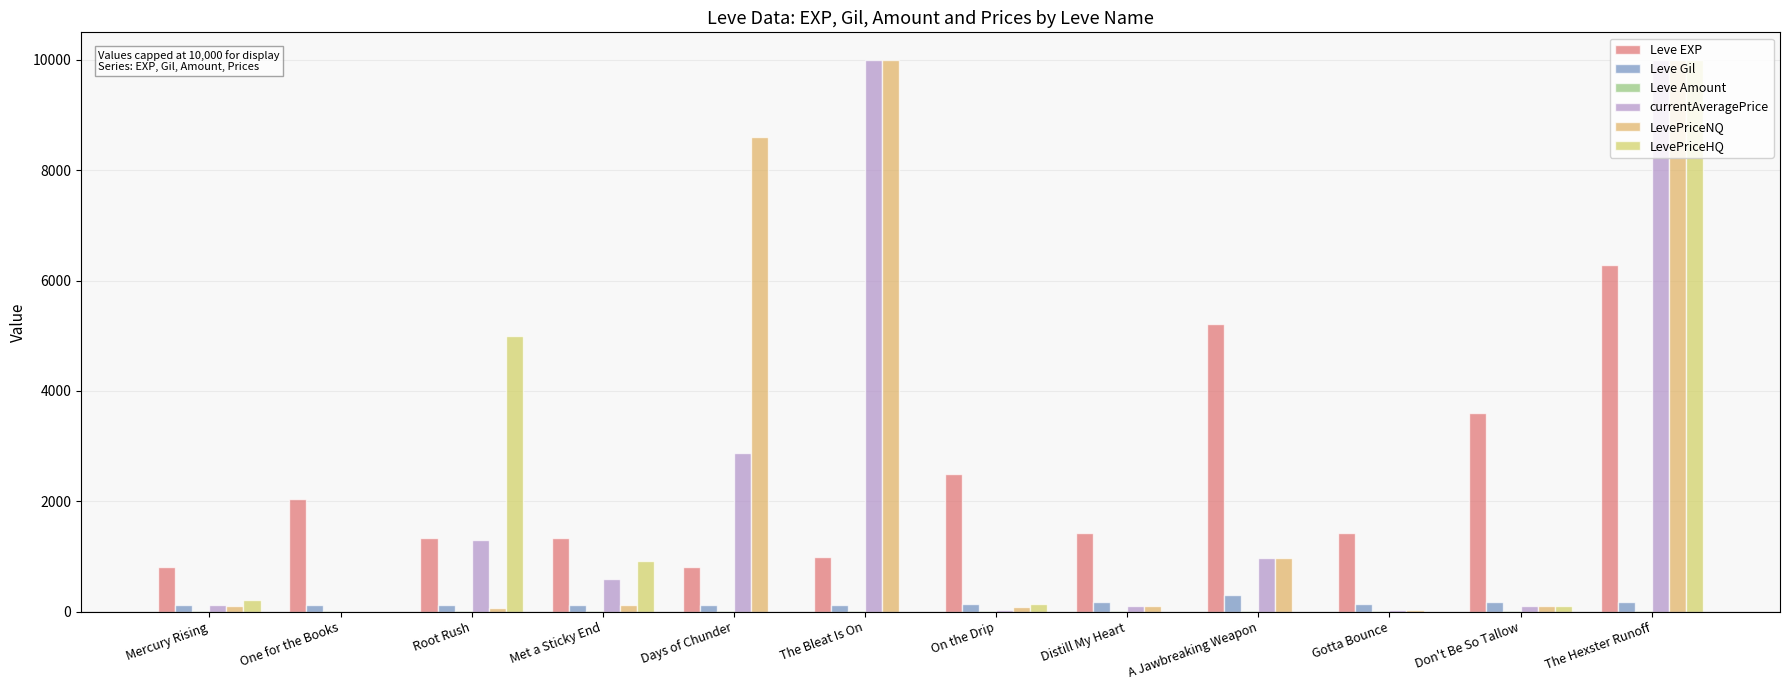

Count the Leve Amount values in the range 1 to 2.

10